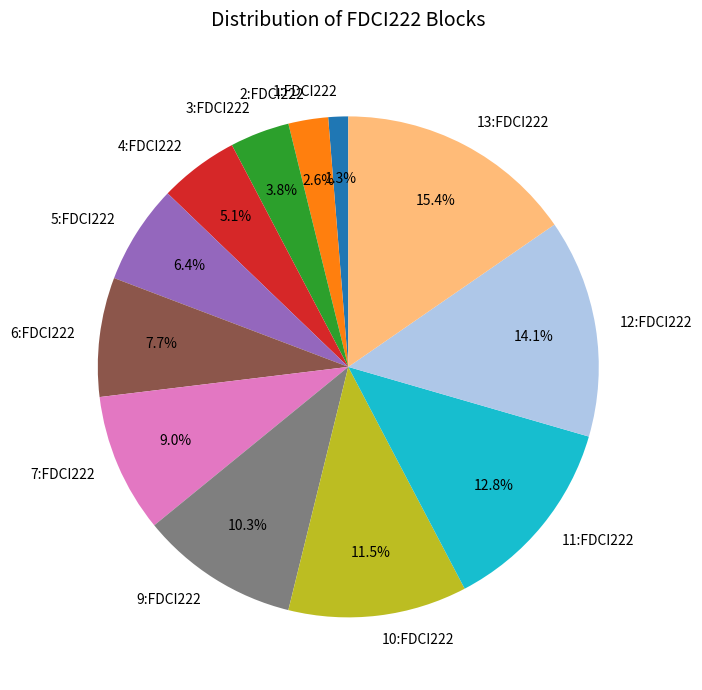

To the nearest percent, what percentage of the pie is 9:FDCI222?

10%